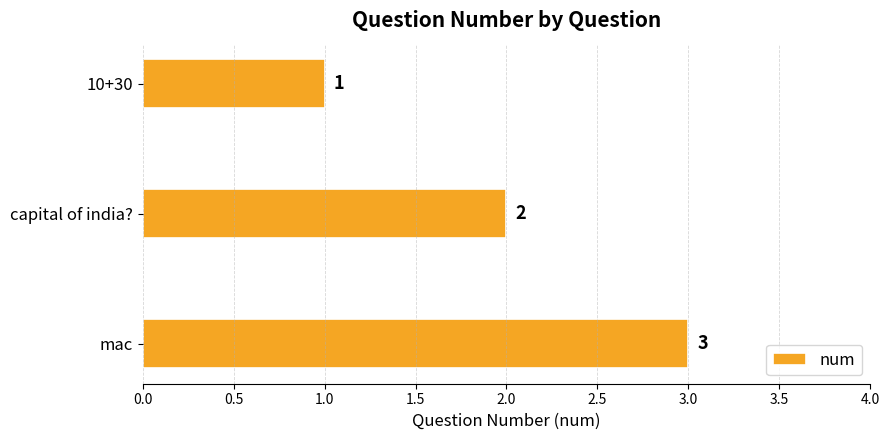

True or false: the data shows 1 at mac.

False